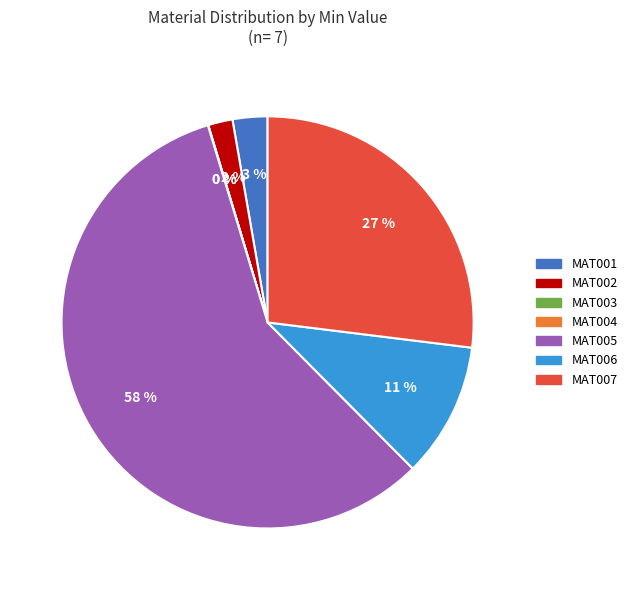

To the nearest percent, what is the average slice percentage?

14%